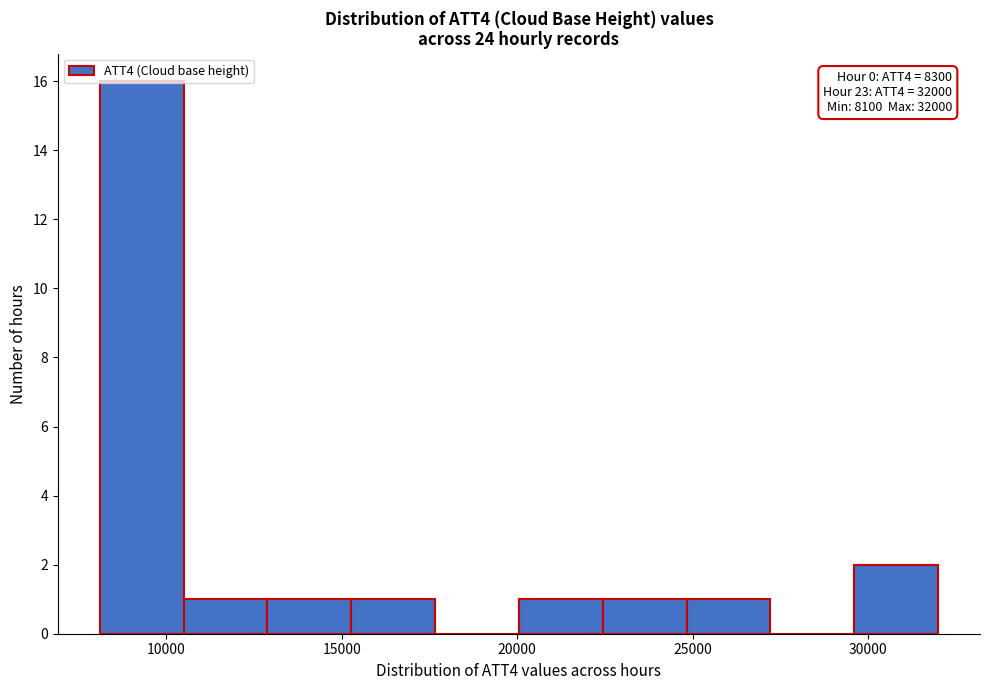

Over which range of the x-axis is the bar tallest?

8000 to 10500